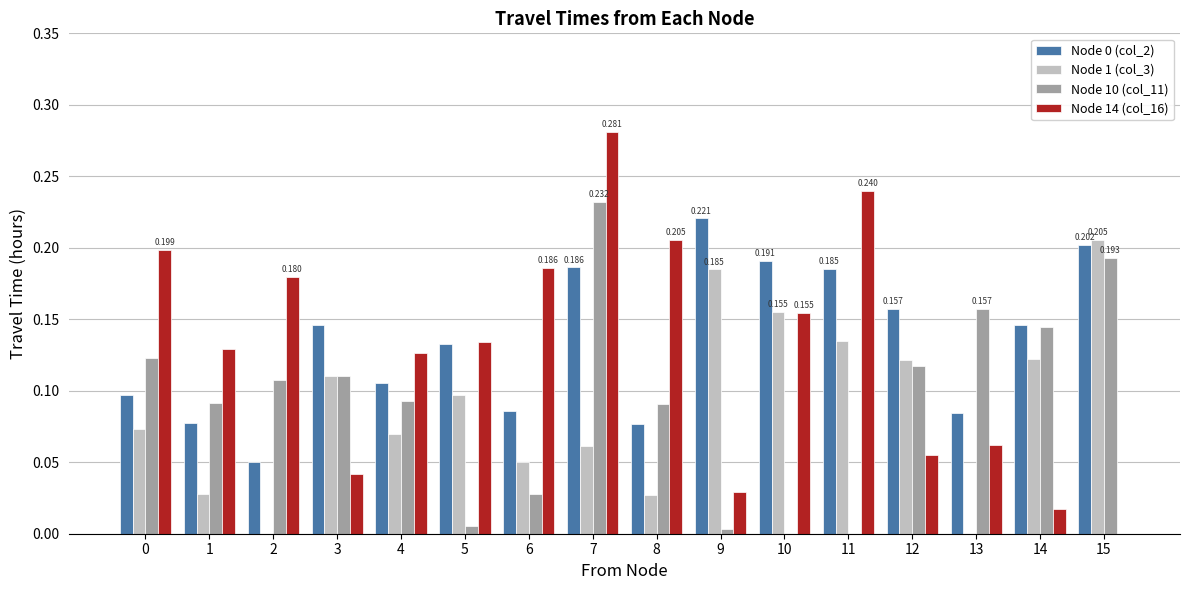

Is the value of Node 14 (col_16) at 9 greater than the value of Node 10 (col_11) at 10?

Yes